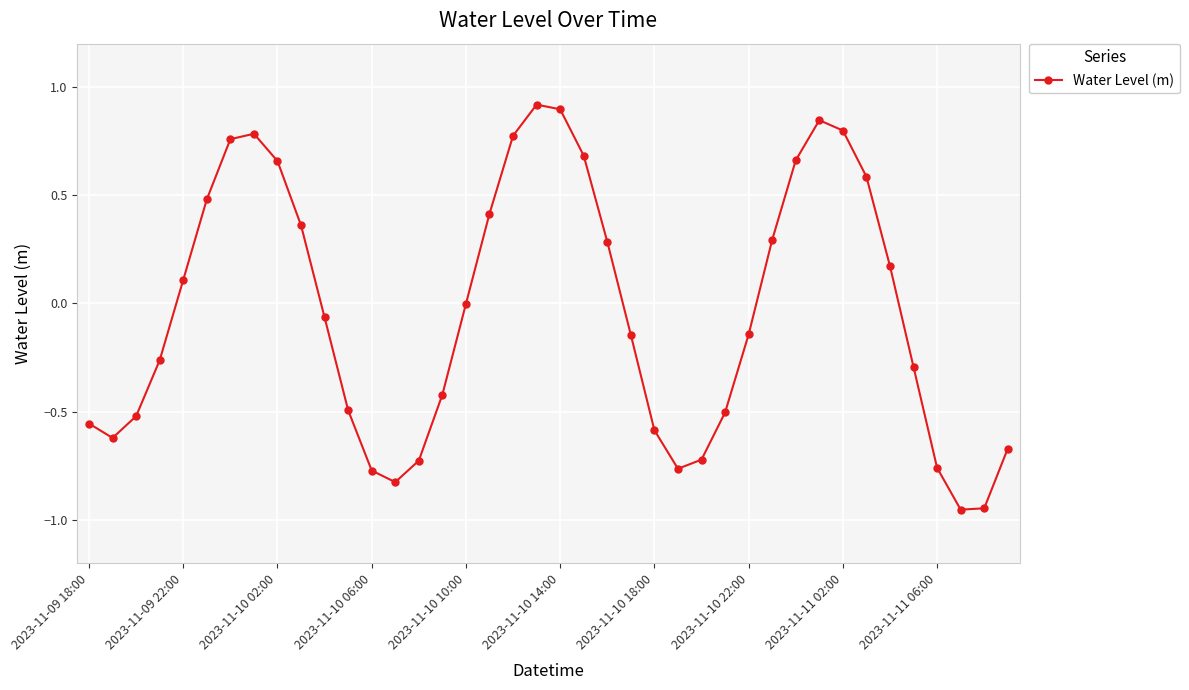

What is the difference between the maximum and second lowest values?

1.9